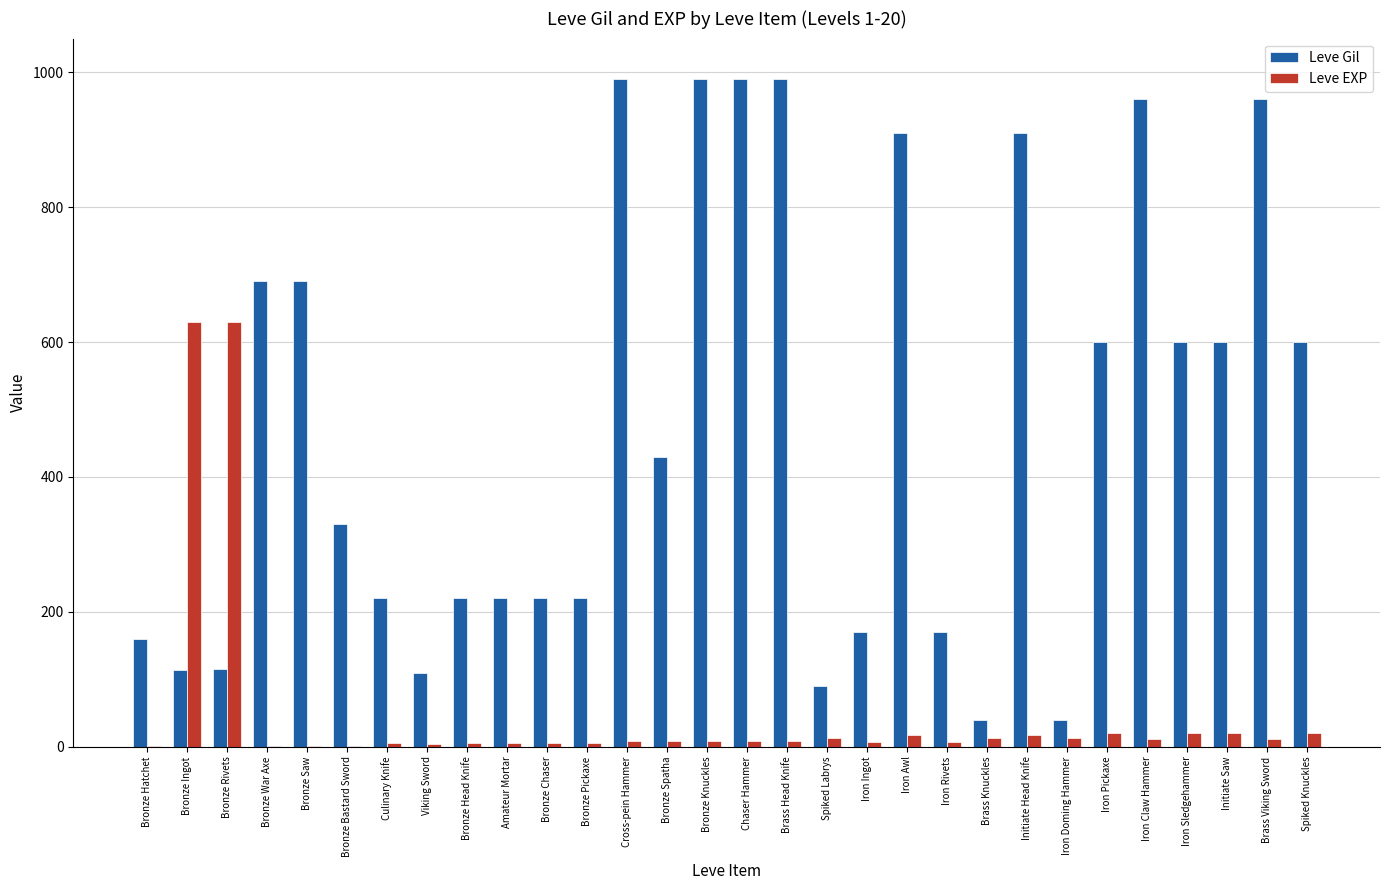

Is it true that Leve Gil equals 690 at Bronze War Axe?

True